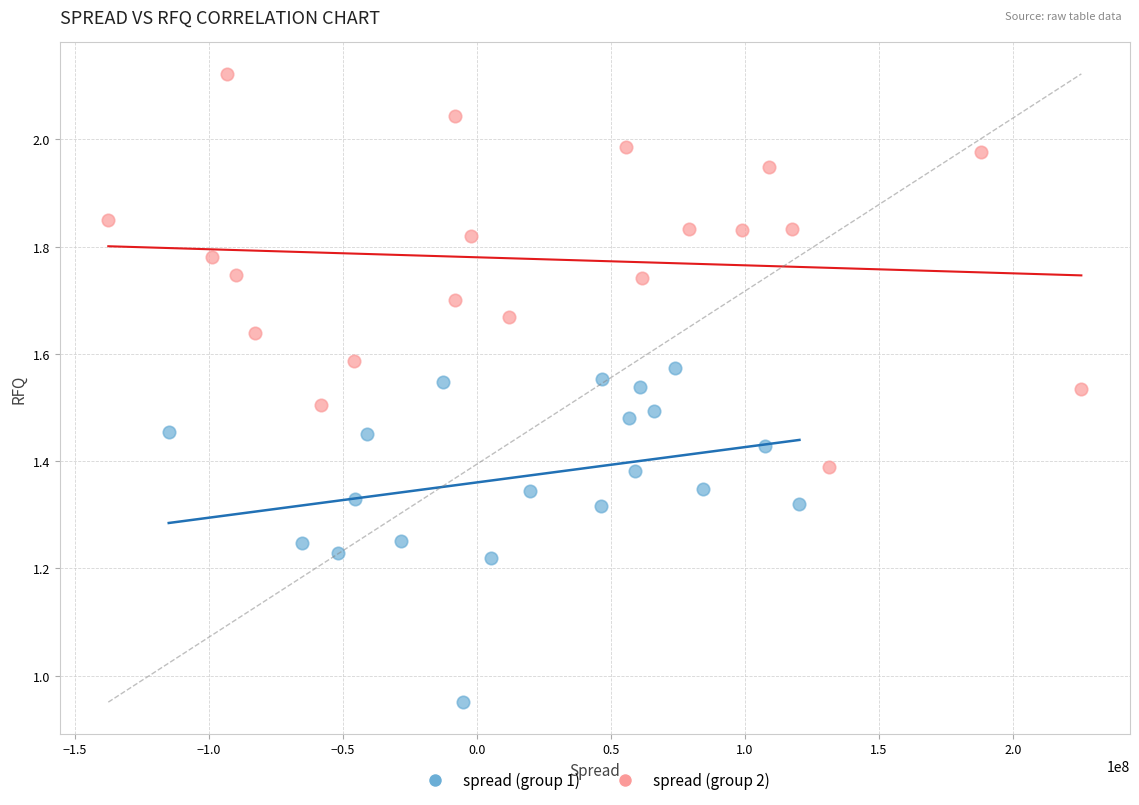

Which series has the widest spread of Y values?

spread (group 2)